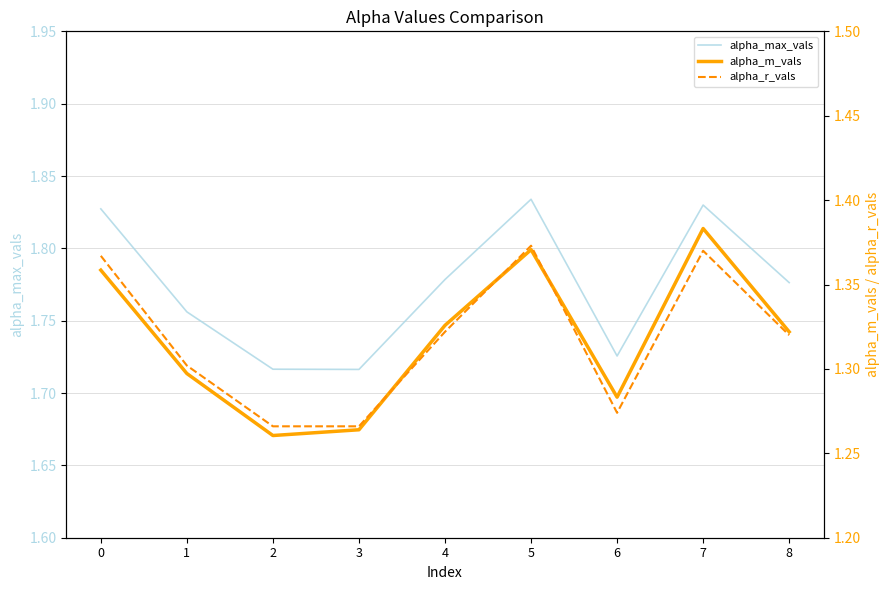

Which category has the lowest value in the alpha_r_vals series?

2